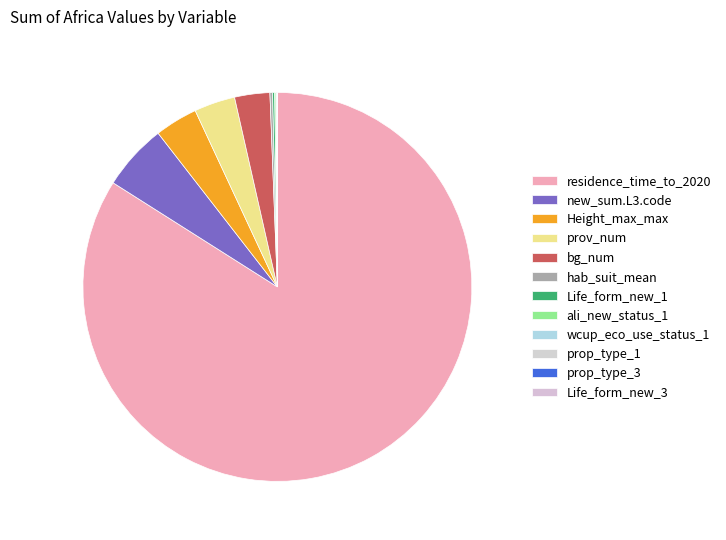

What is the largest slice in the pie chart?

residence_time_to_2020